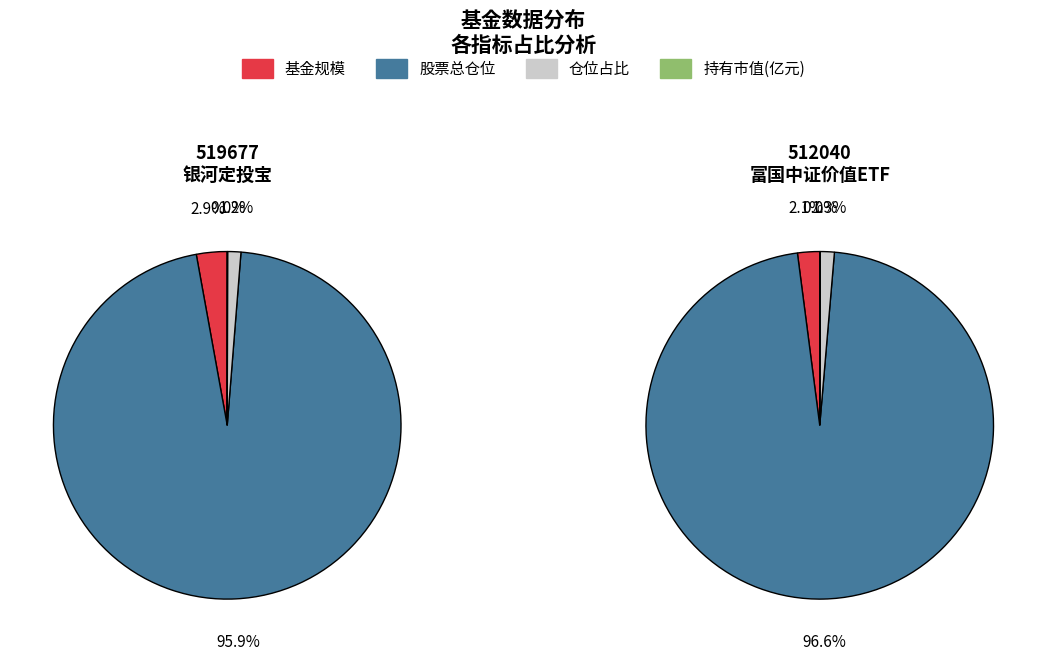

What is the total percentage of 持有市值(亿元) and 股票总仓位?

95.9%